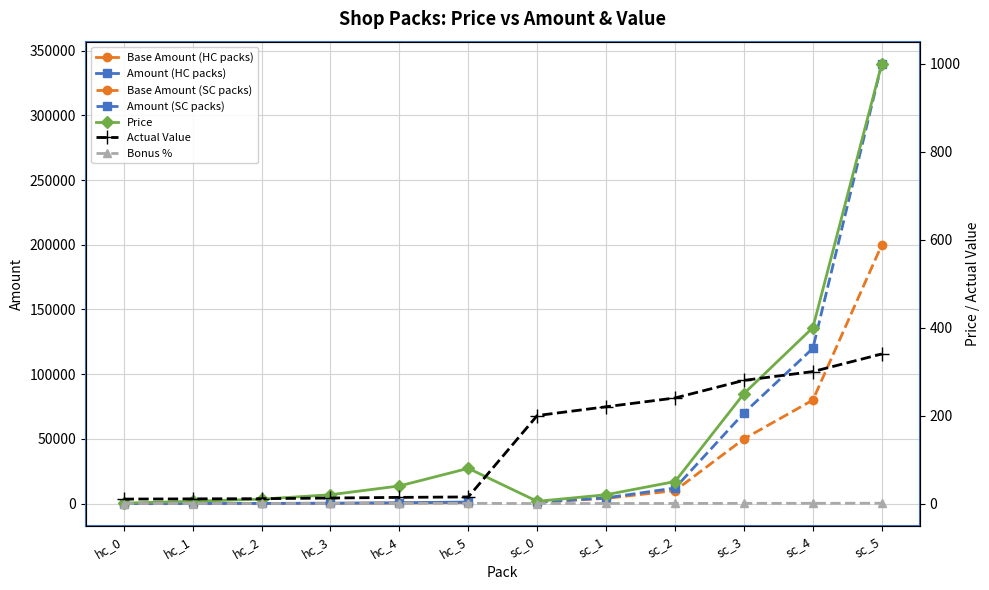

At which category does the chart reach its minimum across all series?

hc_0